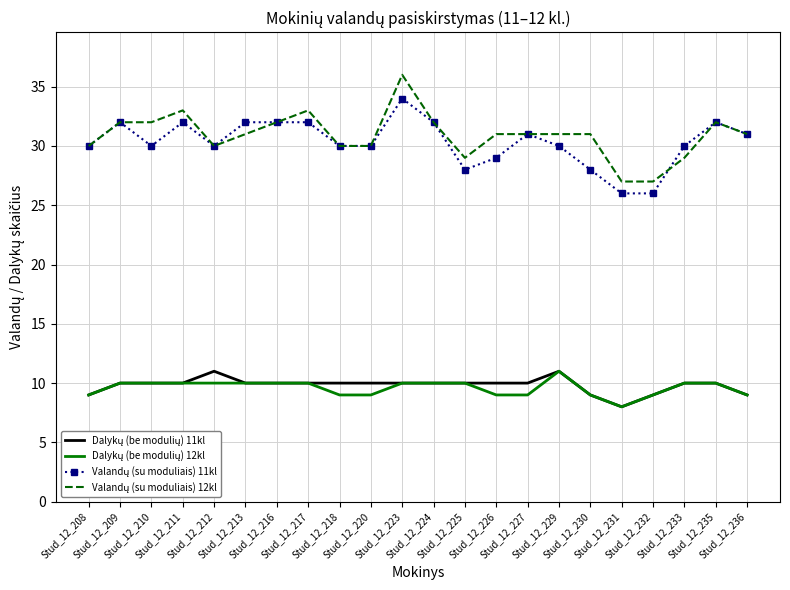

At how many categories does at least one series exceed 16?

22